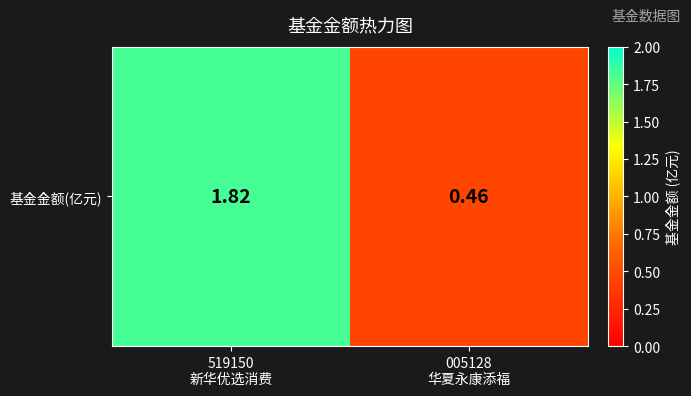

What is the sum of all values?

2.3